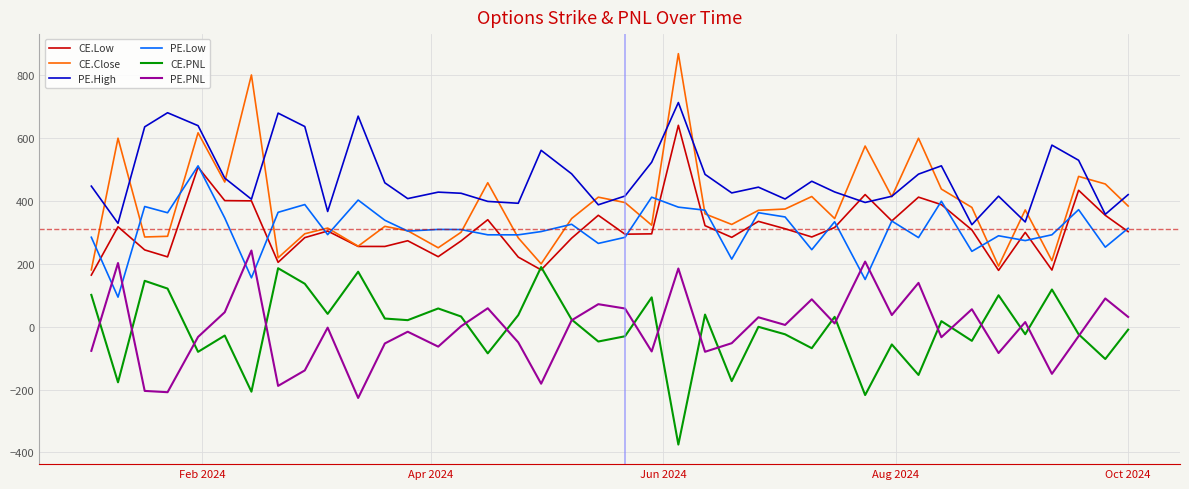

Which series has the widest spread of values?

CE.Close